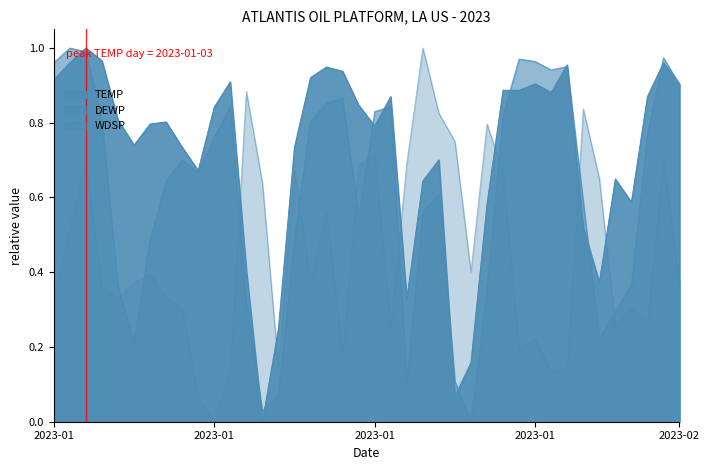

Which series has the largest range (max minus min)?

DEWP